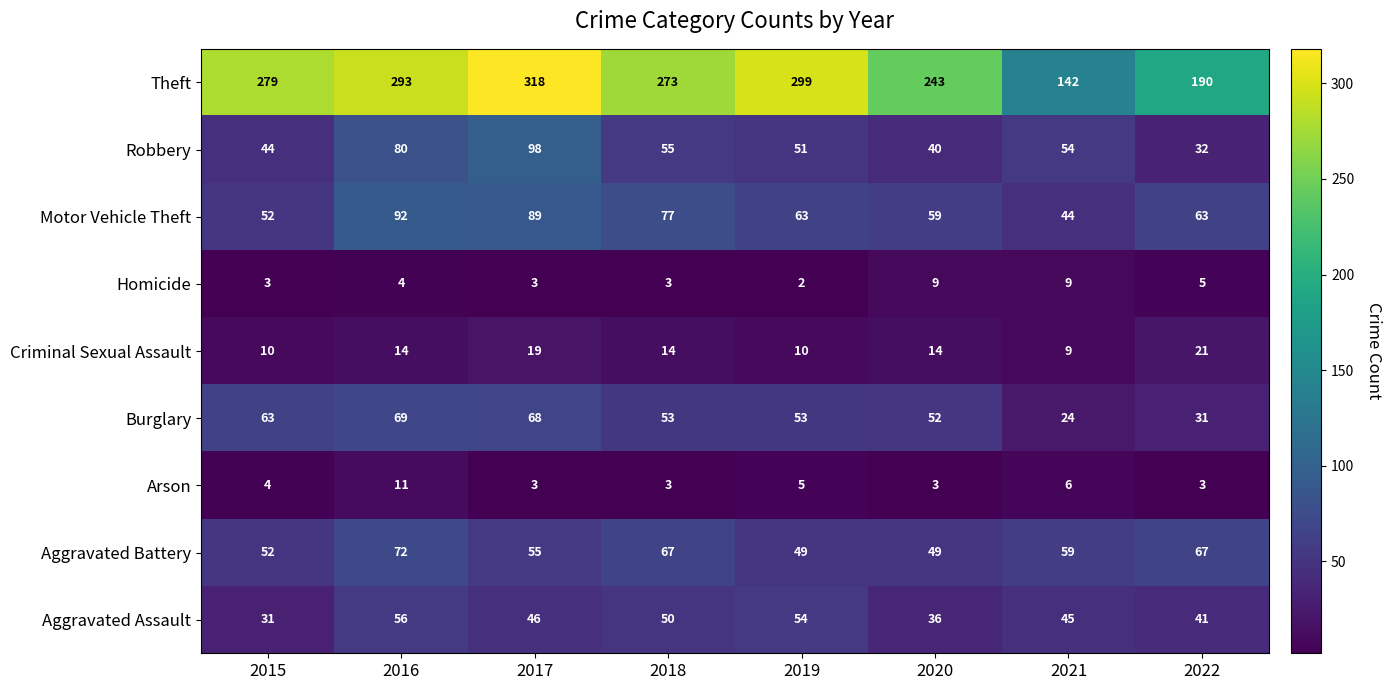

The value of Motor Vehicle Theft at 2019 is 63. True or false?

True